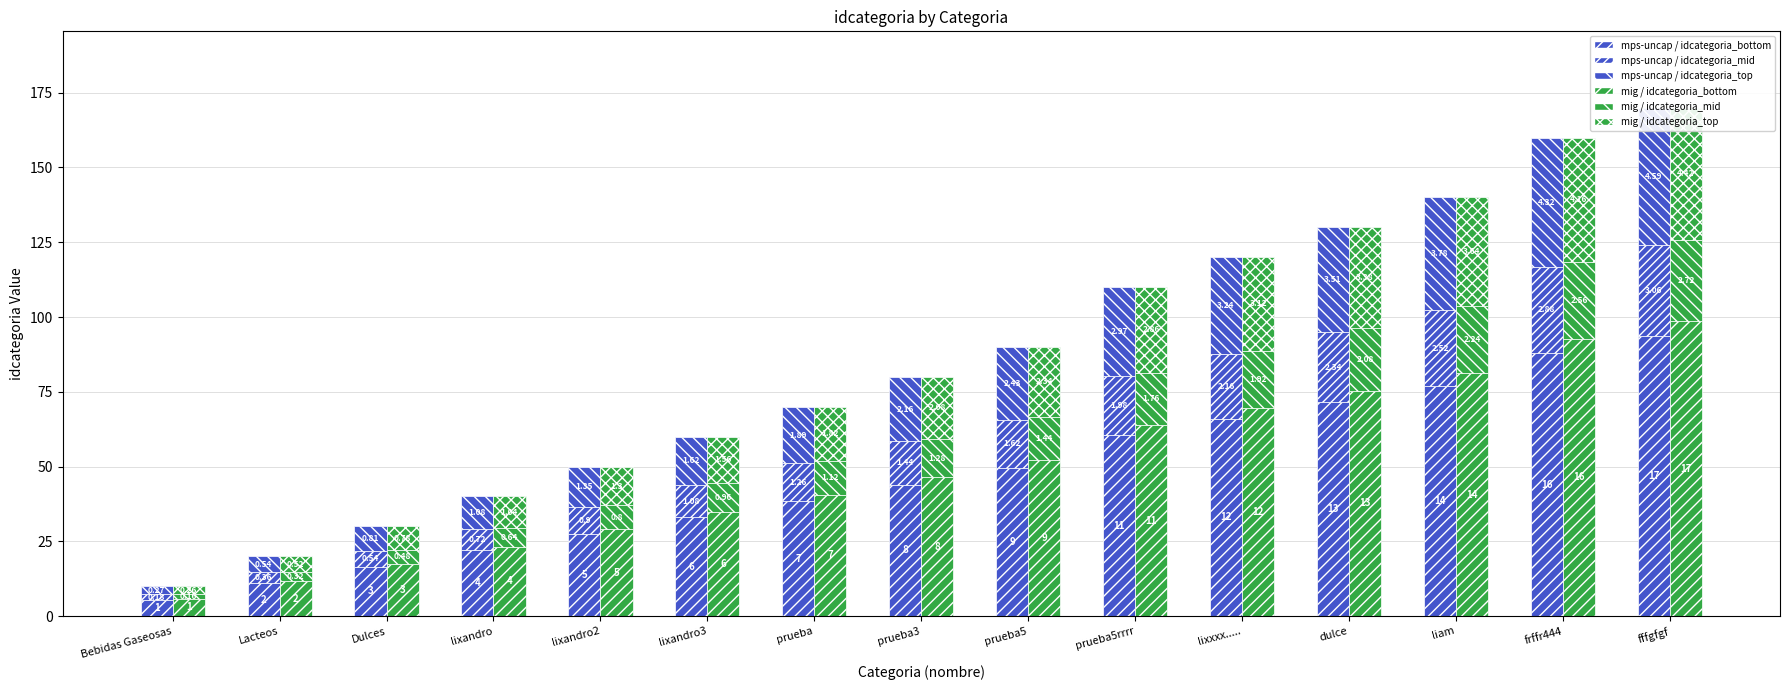

What is the difference between the Series1 / top values at dulce and Lacteos?

29.7